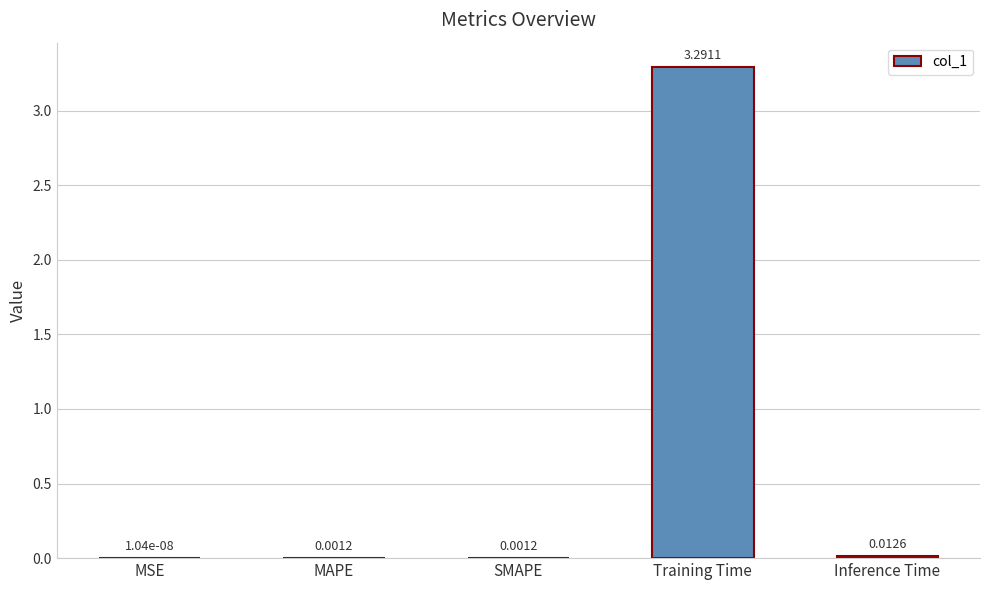

What is the sum of all values?

3.3